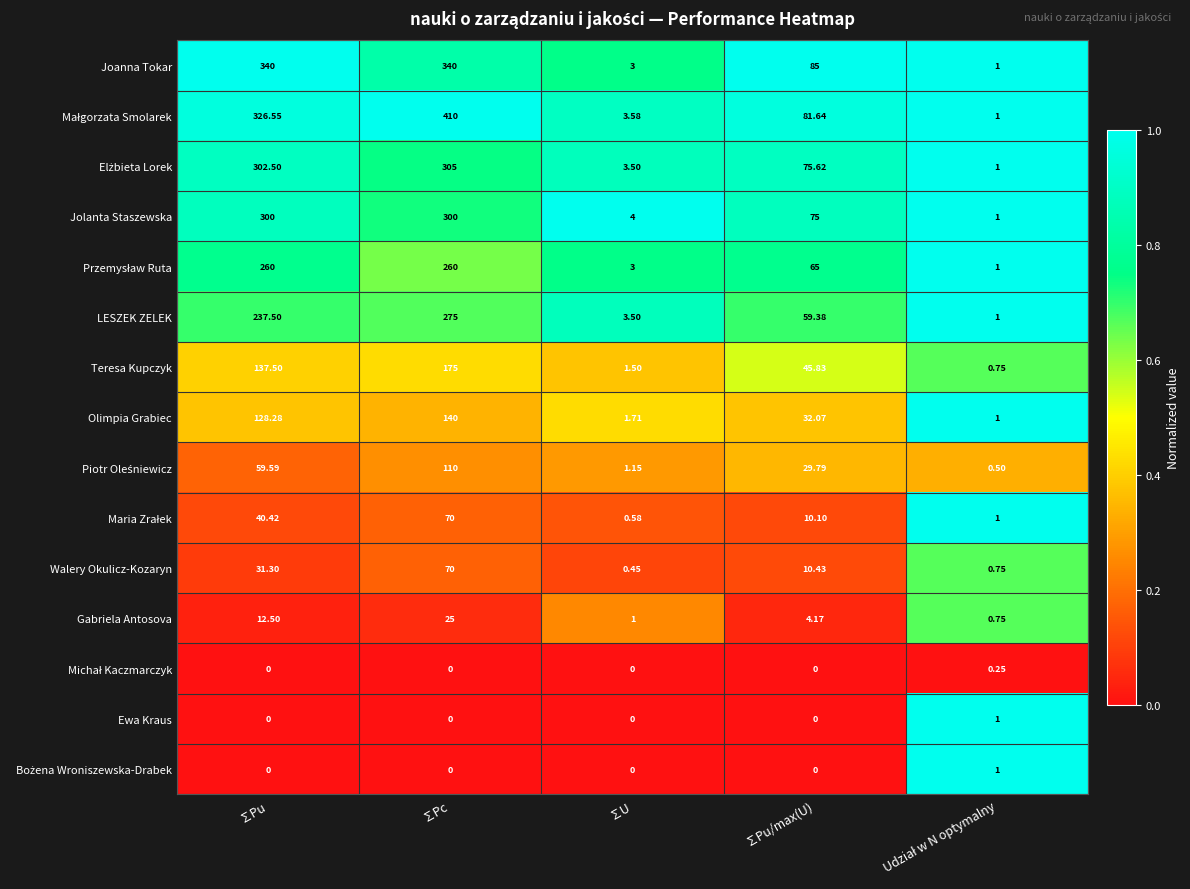

Which series changed the most between ∑U and ∑Pu/max(U)?

Joanna Tokar